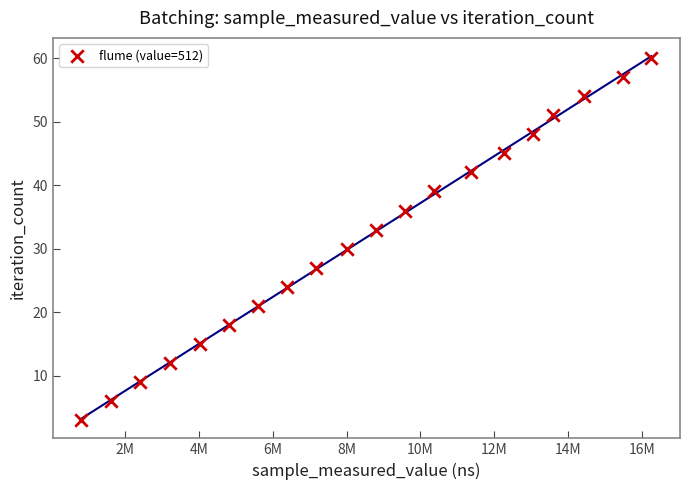

What is the range of Y values (max minus min)?

57